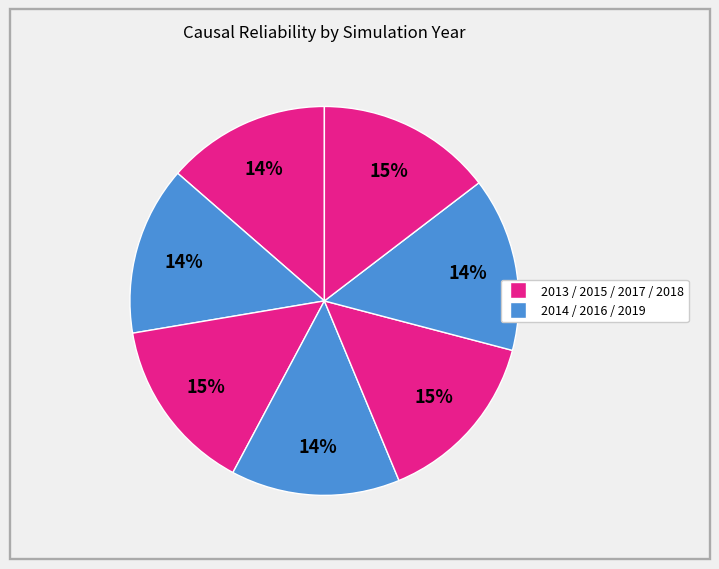

Count the number of slices in the pie.

7